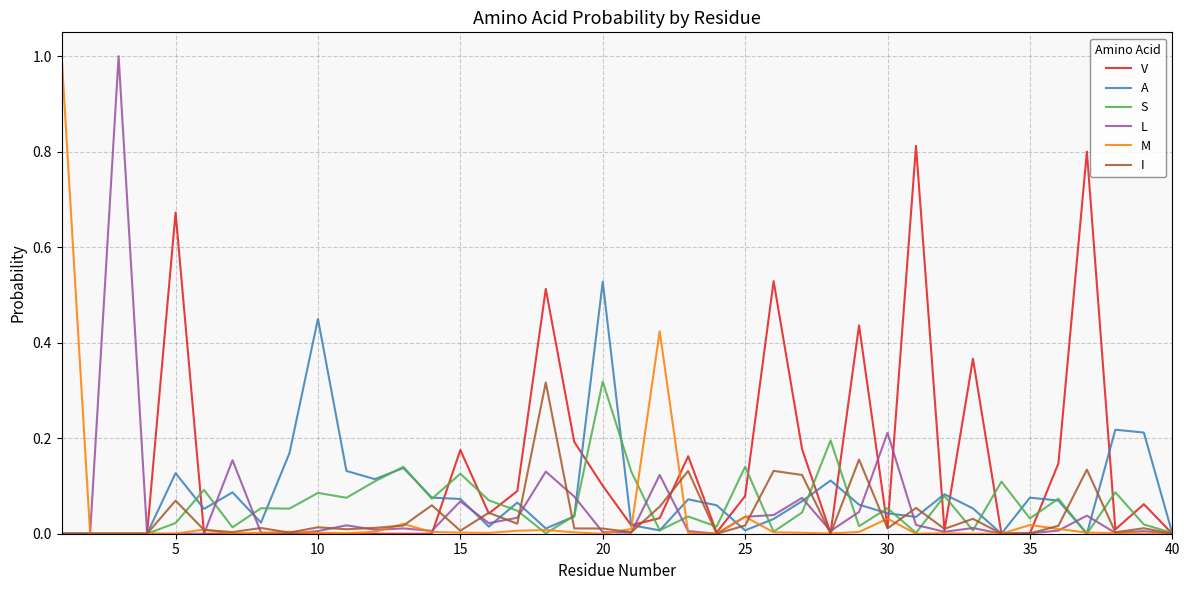

True or false: M has more than 0 interior local peaks.

True